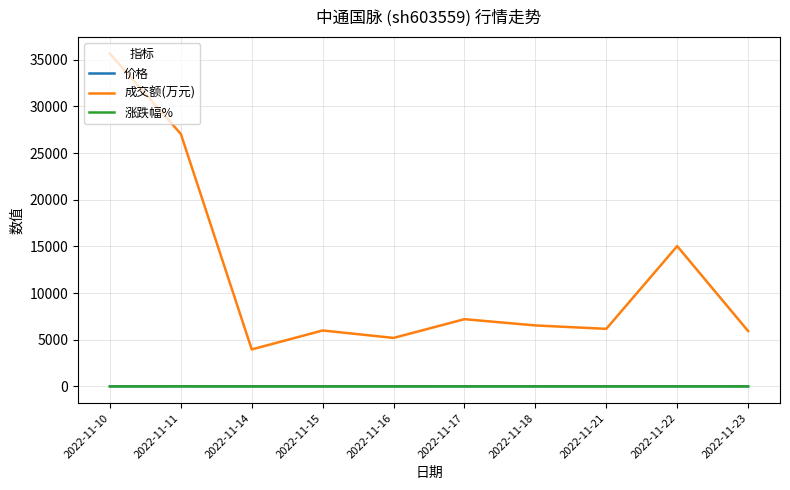

Which series has the widest spread of values?

成交额(万元)